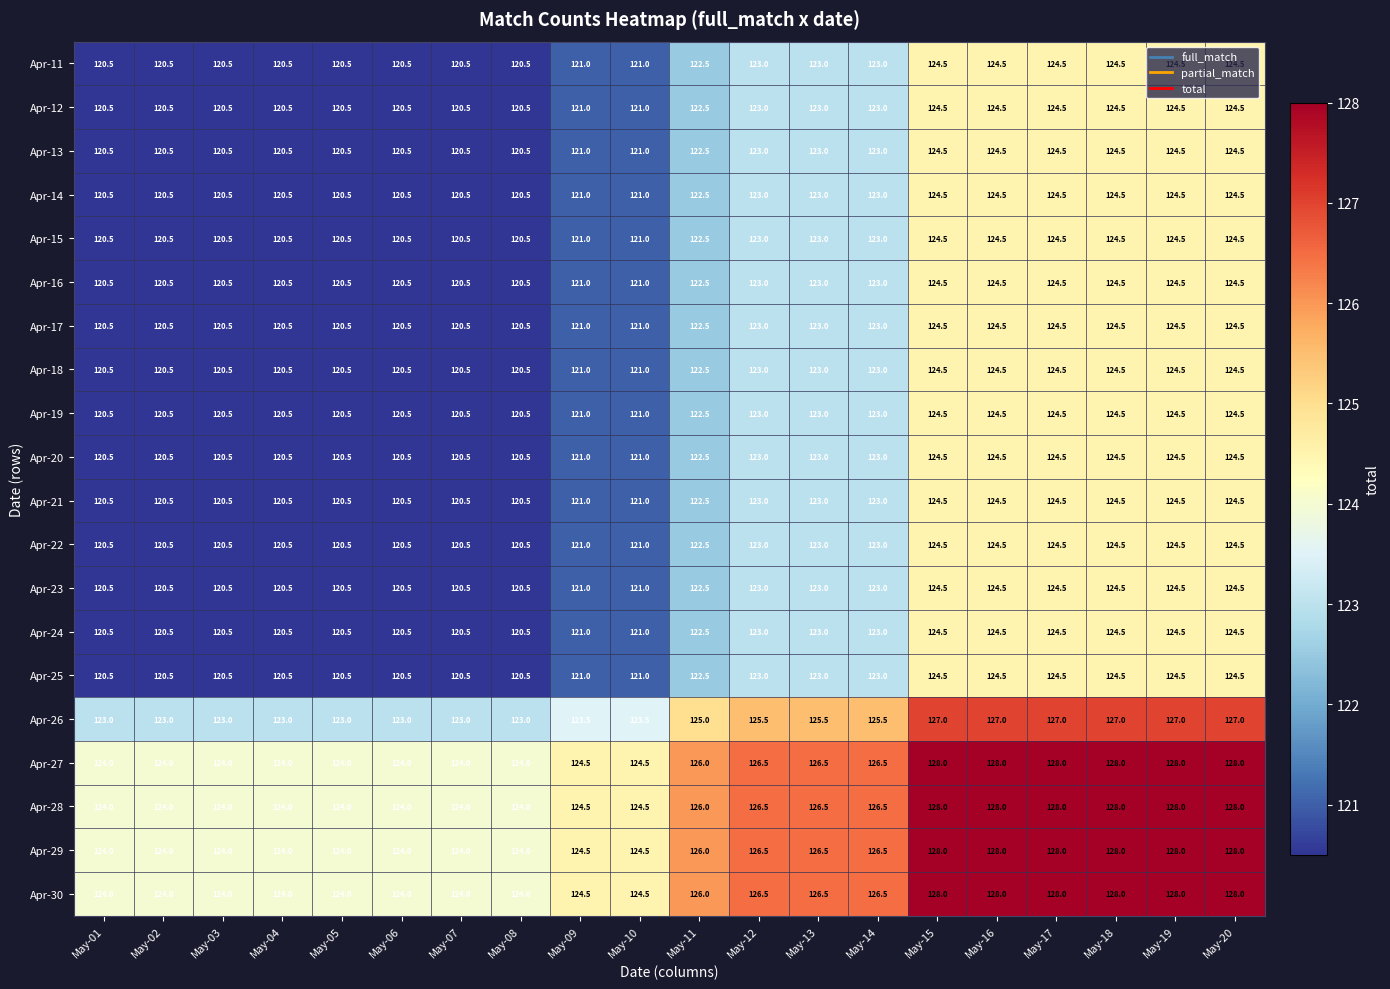

At which label does Apr-15 first exceed 122?

May-11